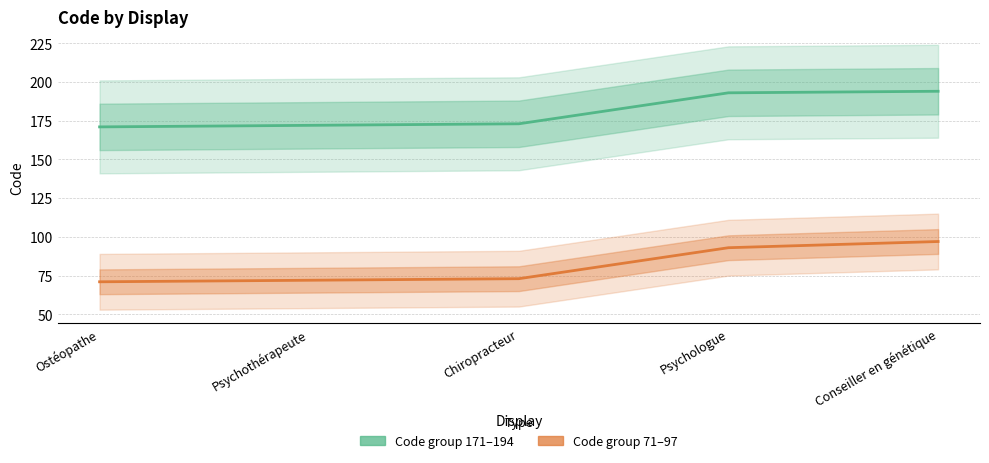

True or false: Code group 71–97 has more than 2 points higher than both neighbors.

False